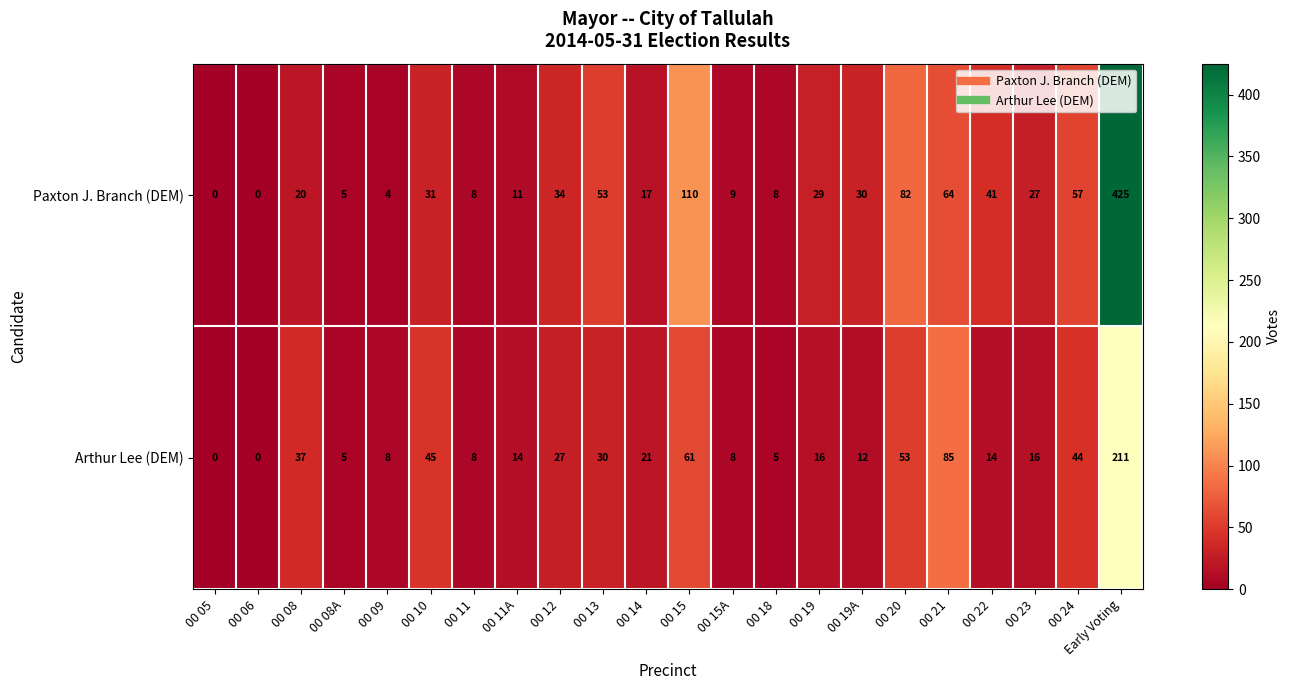

What is the spread (max minus min) of values at 00 20?

29